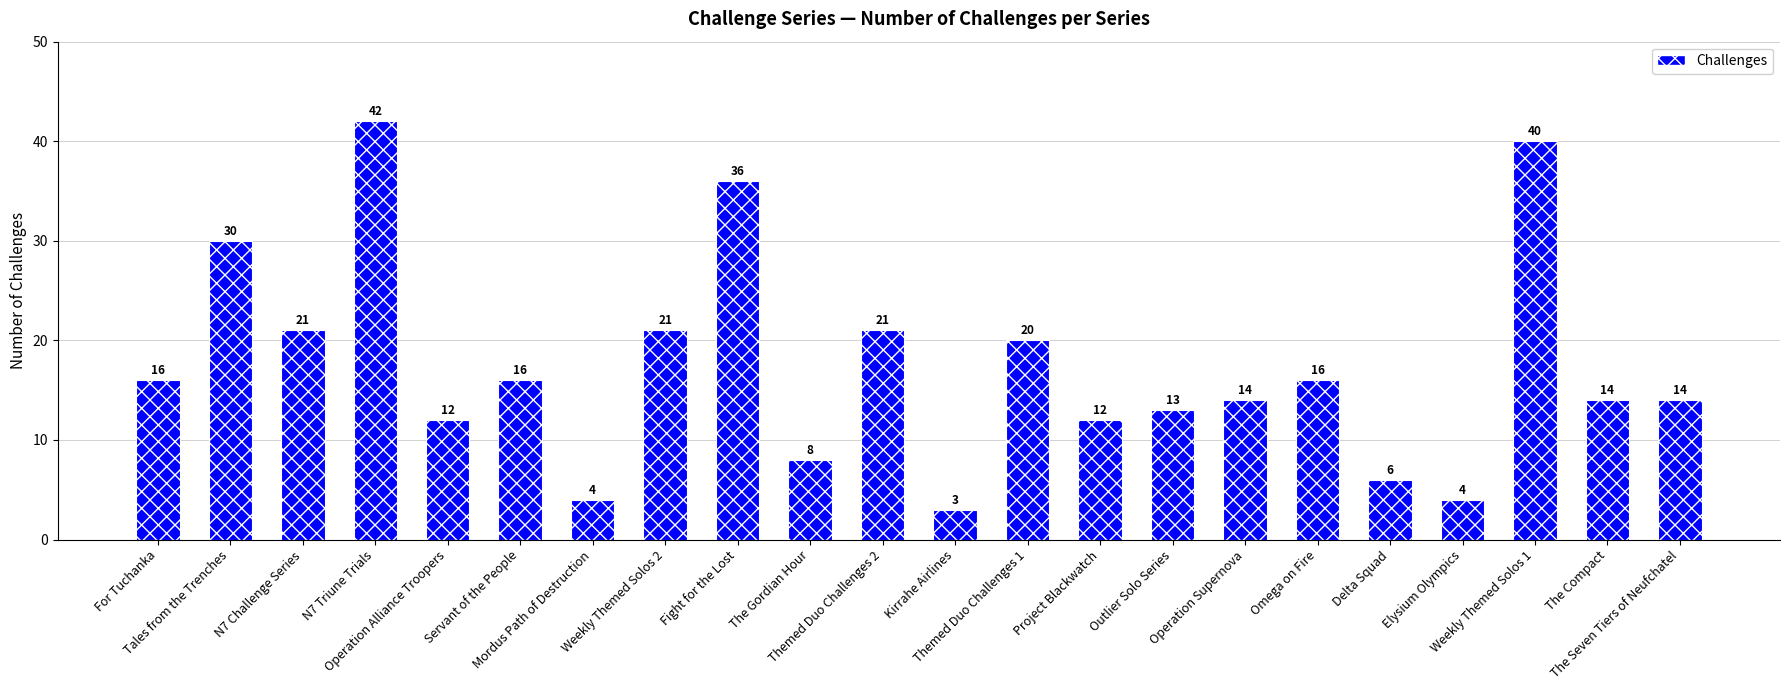

What is the label of the 1st bar from the left?

For Tuchanka